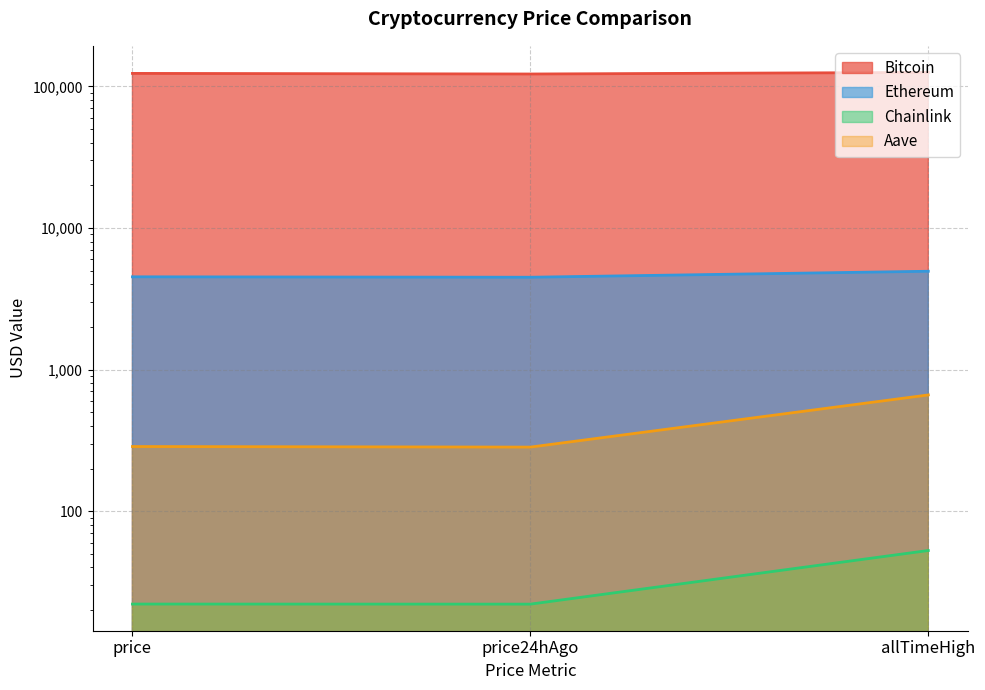

How many lines are shown in the chart?

4